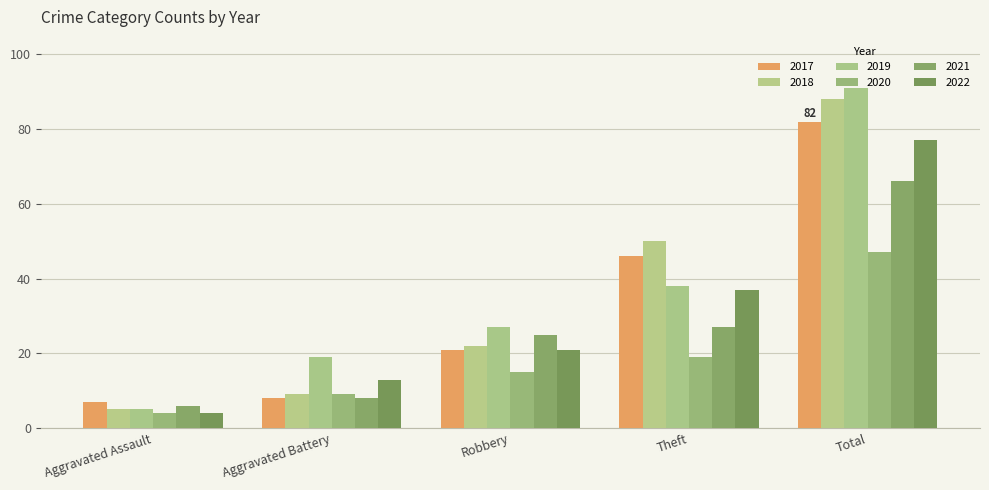

What value does the 2022 series have at Theft, to the nearest 5?

35